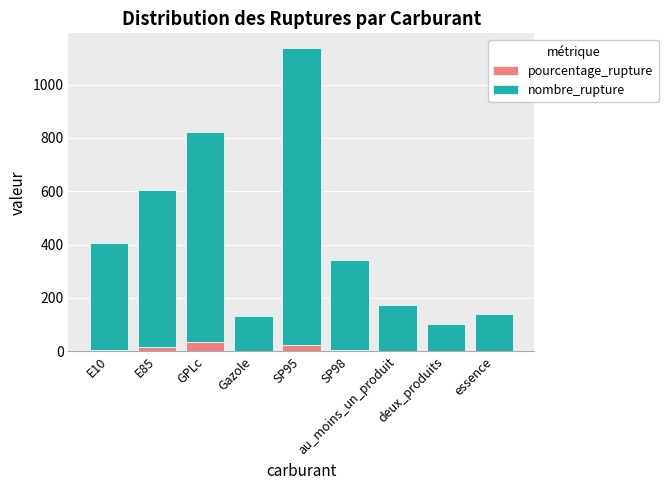

What is the sum of all pourcentage_rupture values?

89.3